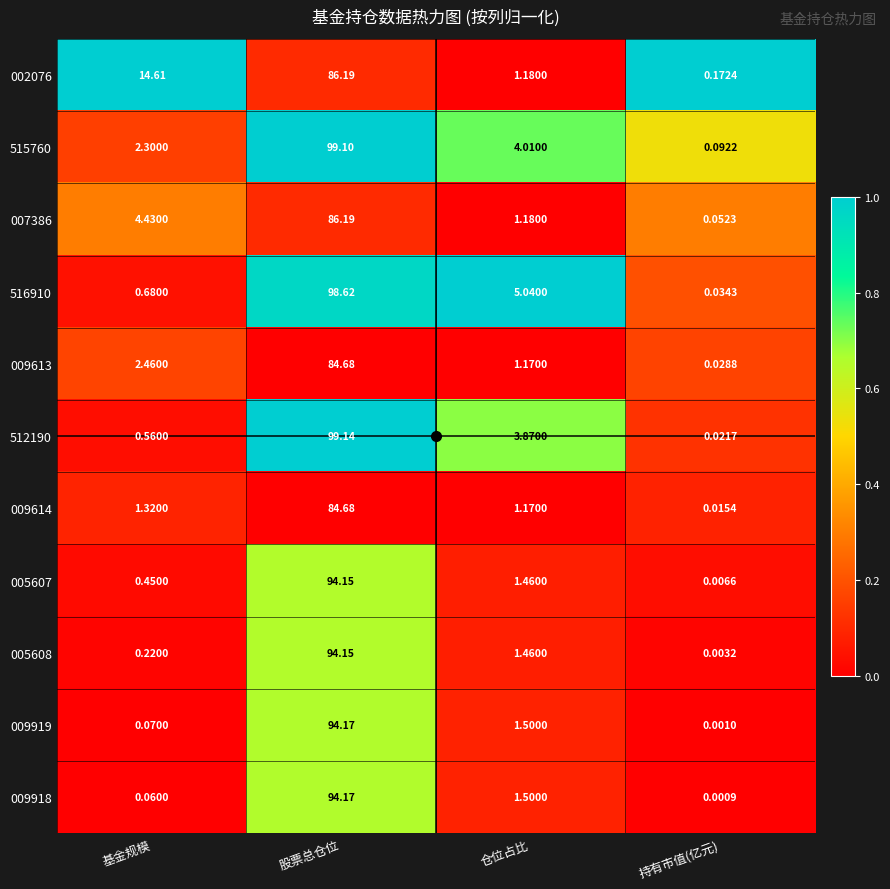

Rank the categories by 009613 value from lowest to highest.

持有市值(亿元), 仓位占比, 基金规模, 股票总仓位